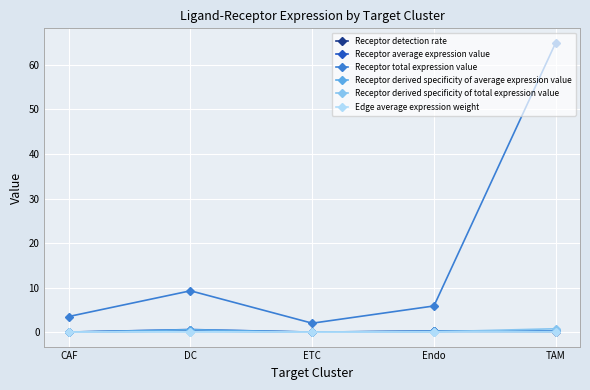

What is the label of the 3rd point from the left?

ETC